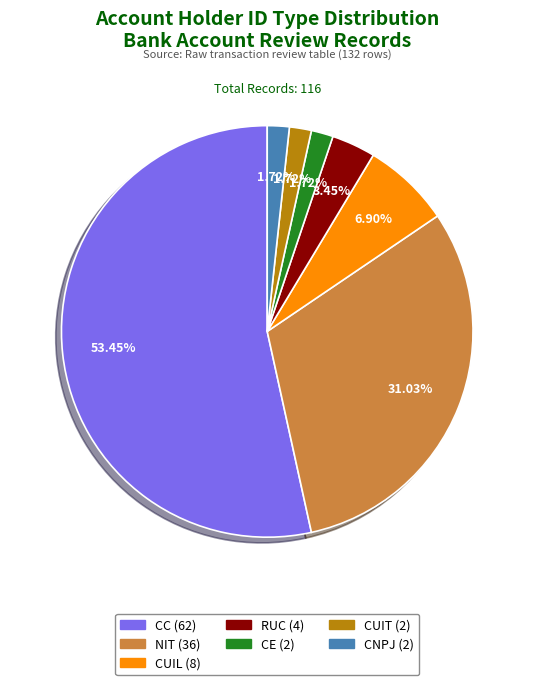

How many slices are in this pie chart?

7